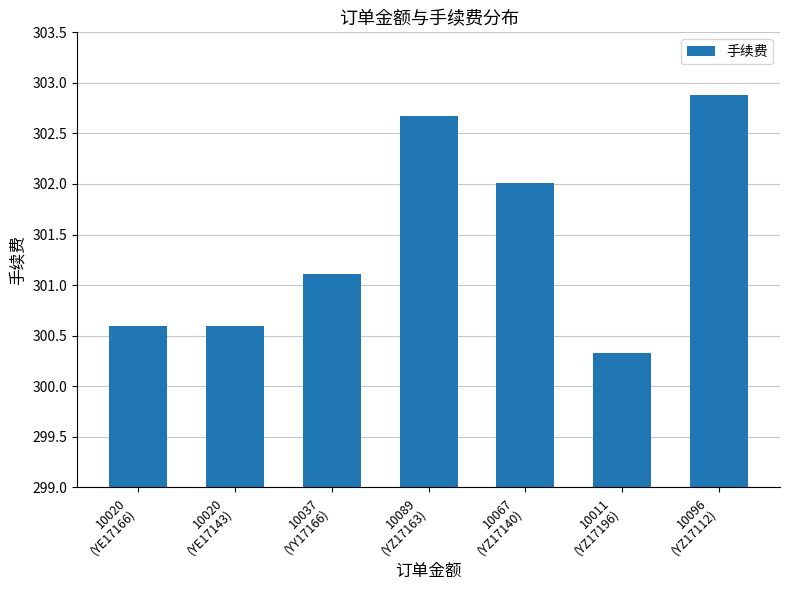

The chart shows a value of 300.3 at 10011
(YZ17196). True or false?

True